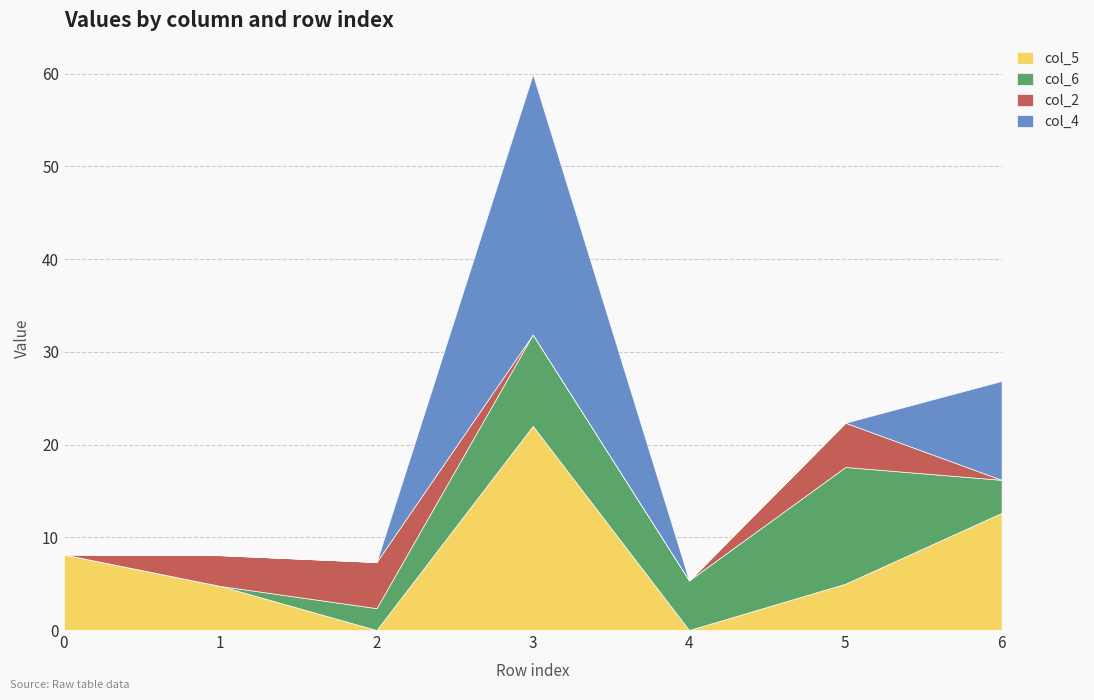

What is the average value of the col_4 series?

5.5